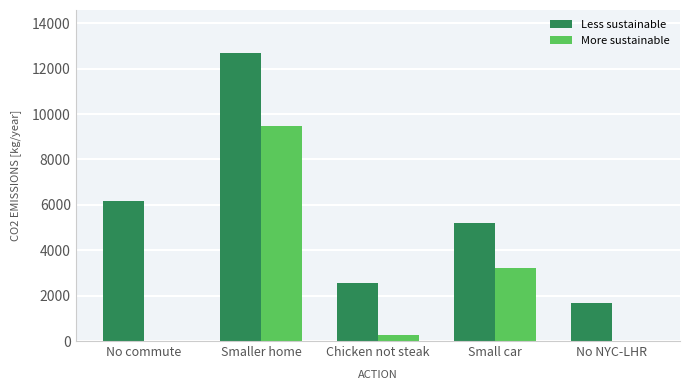

What is the spread (max minus min) of values at Small car?

1980.0